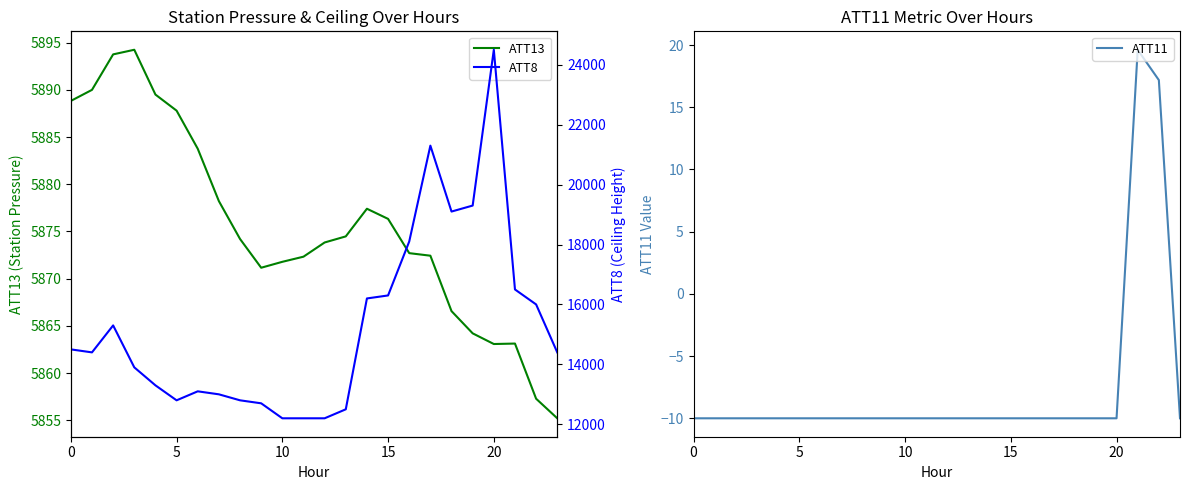

Which category has the lowest value in the ATT8 series?

10